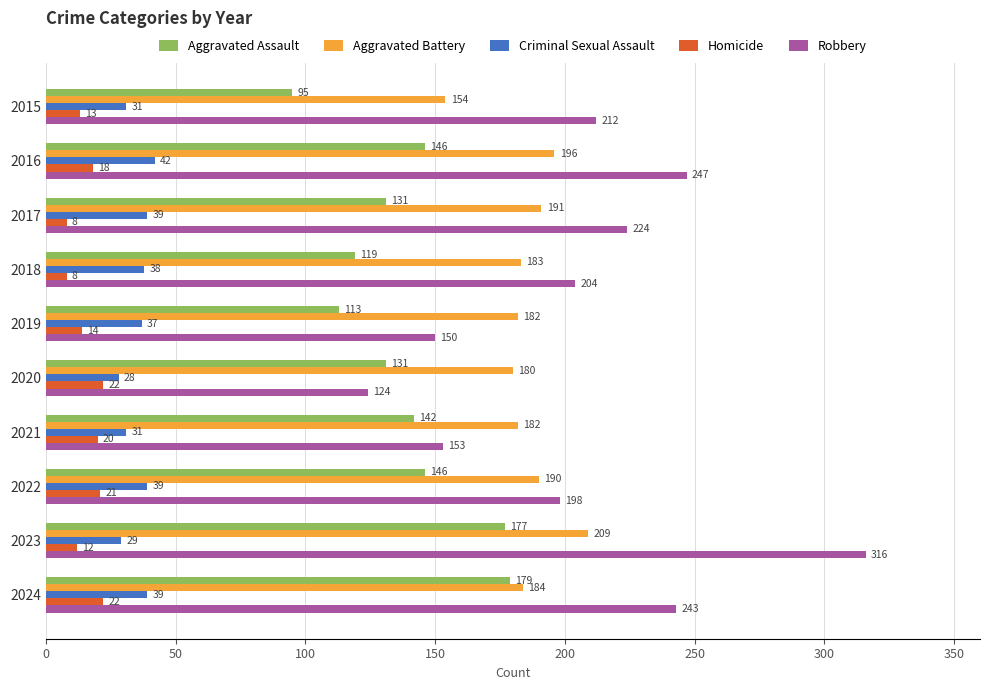

The value of Robbery at 2017 is 372. True or false?

False